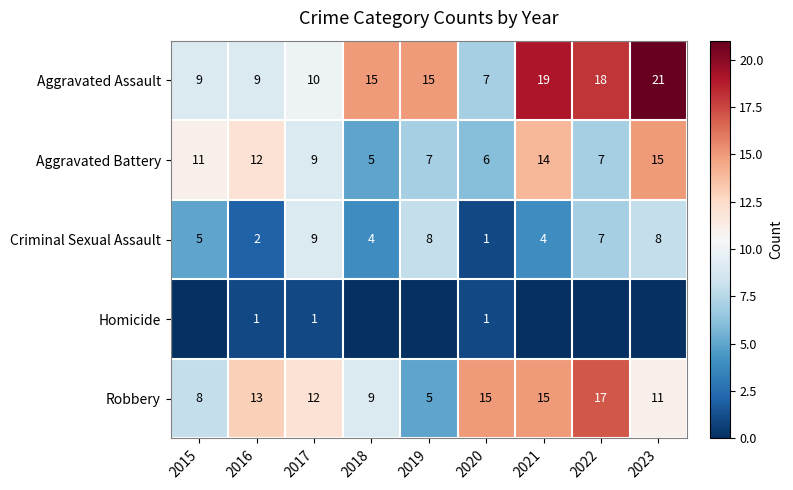

What is the difference between the highest and lowest values at 2017?

11